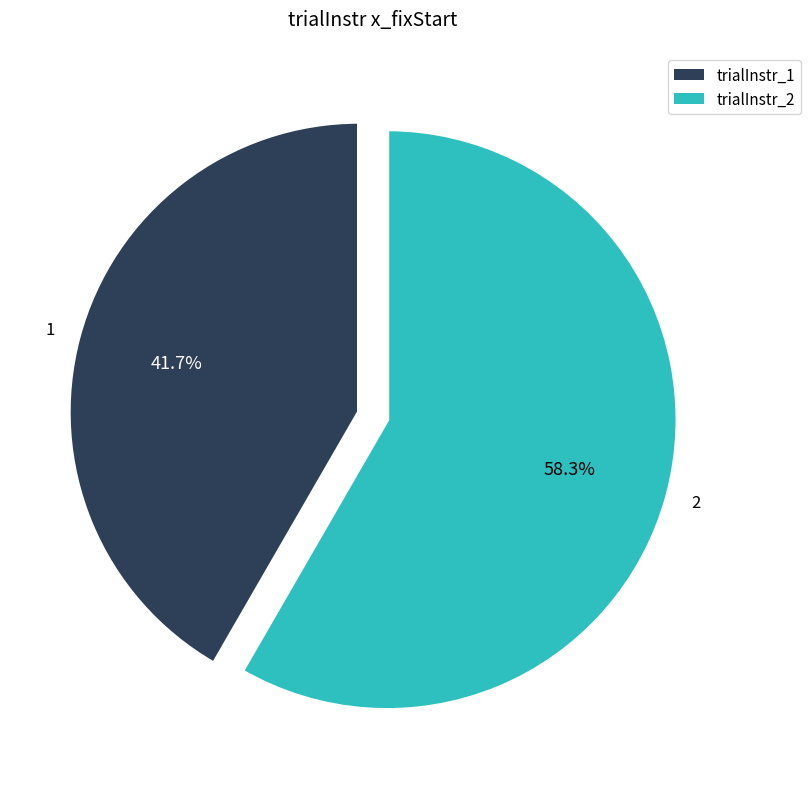

Is there a majority slice in this chart?

Yes